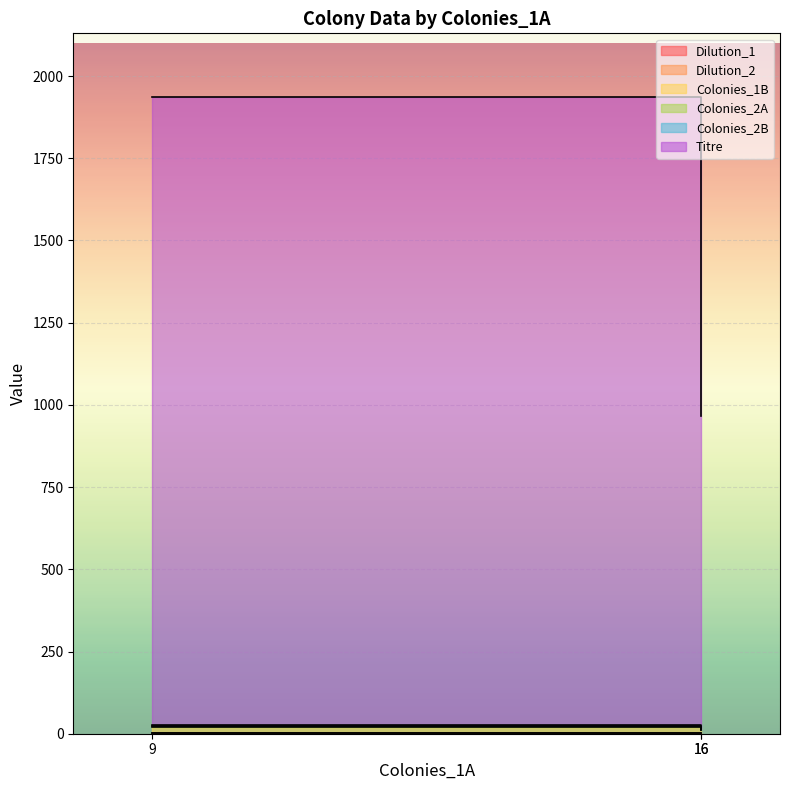

At which category does the chart reach its peak across all series?

9